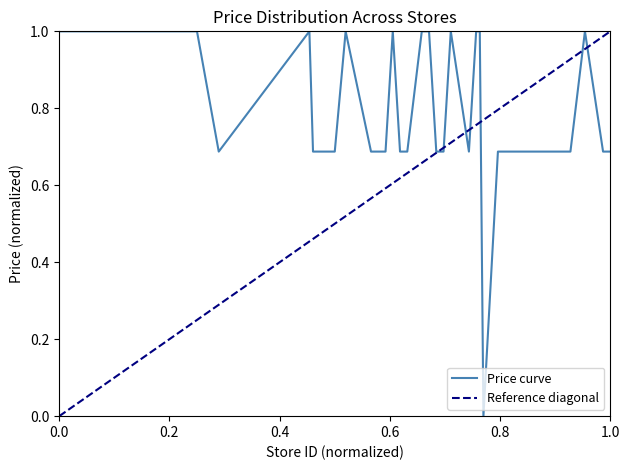

What is the sum of all values?

32.4